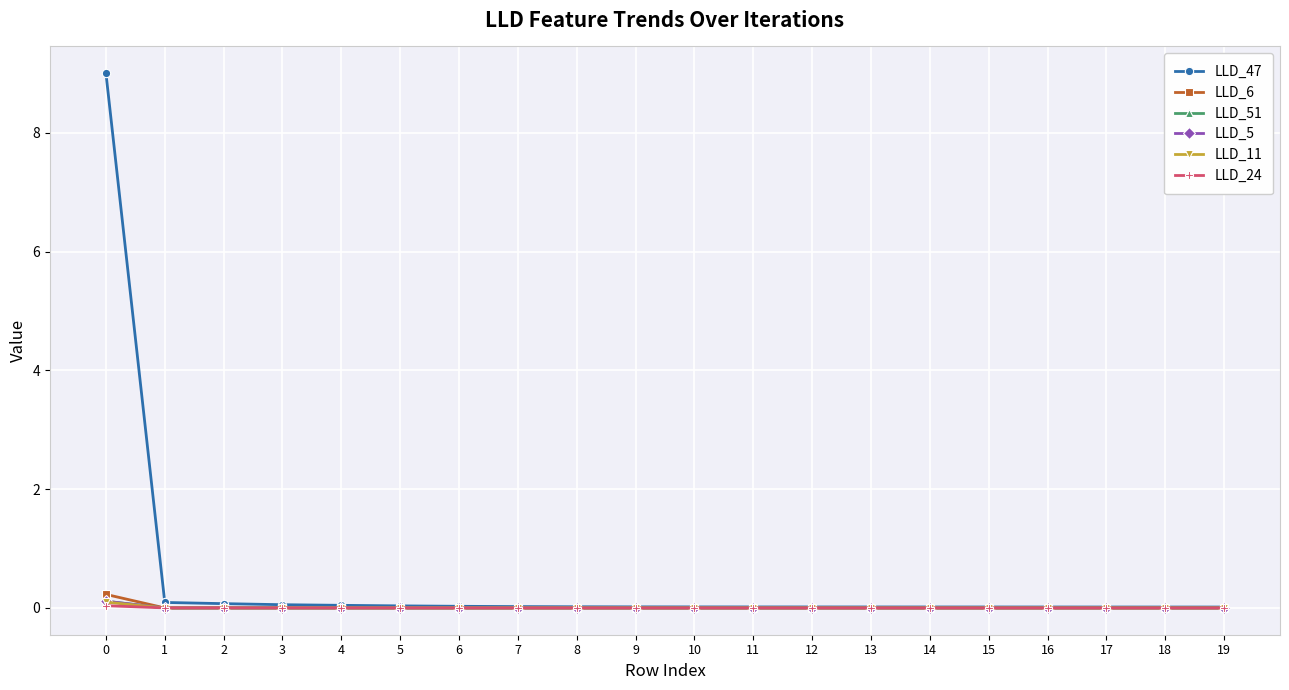

How many times do LLD_5 and LLD_51 cross each other?

3